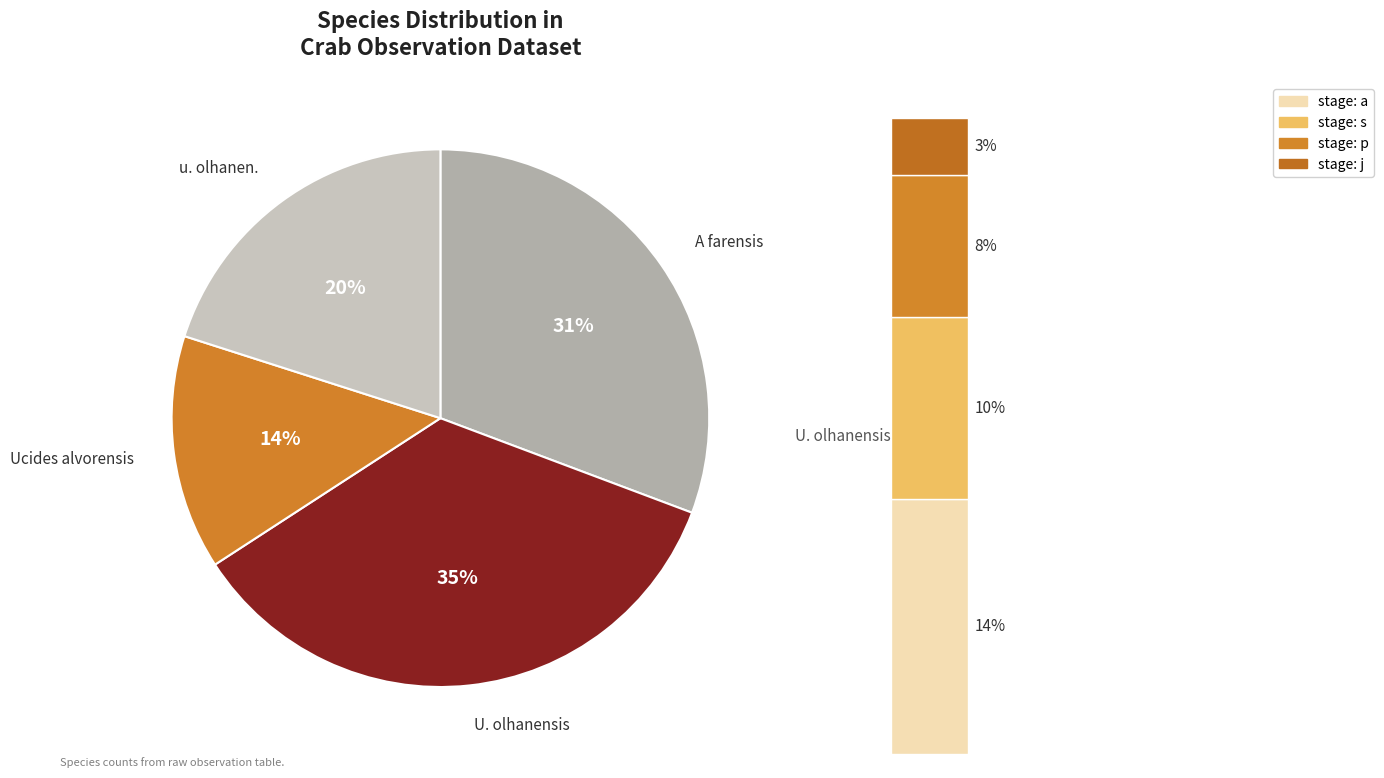

What percentage is NOT represented by A farensis?

69.3%